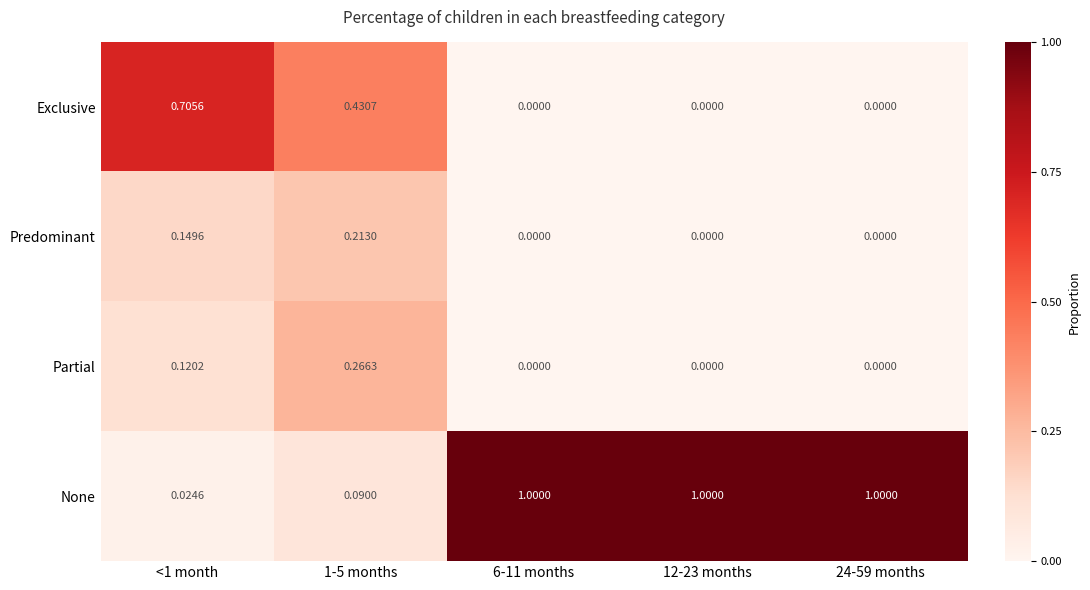

Which series has the widest spread of values?

None